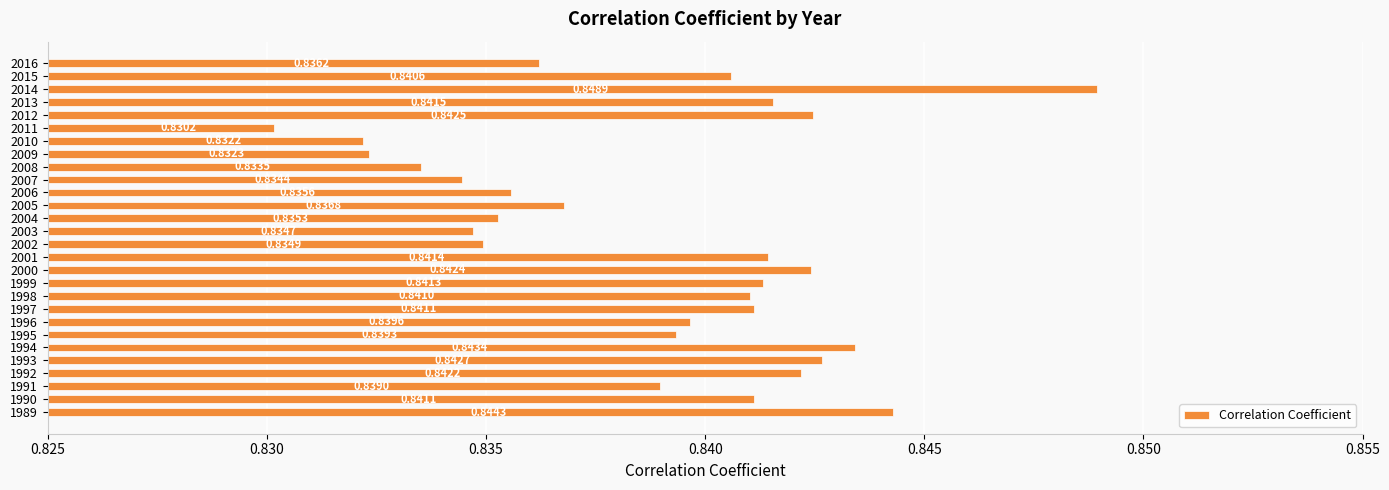

At which category does the chart reach its peak across all series?

2014